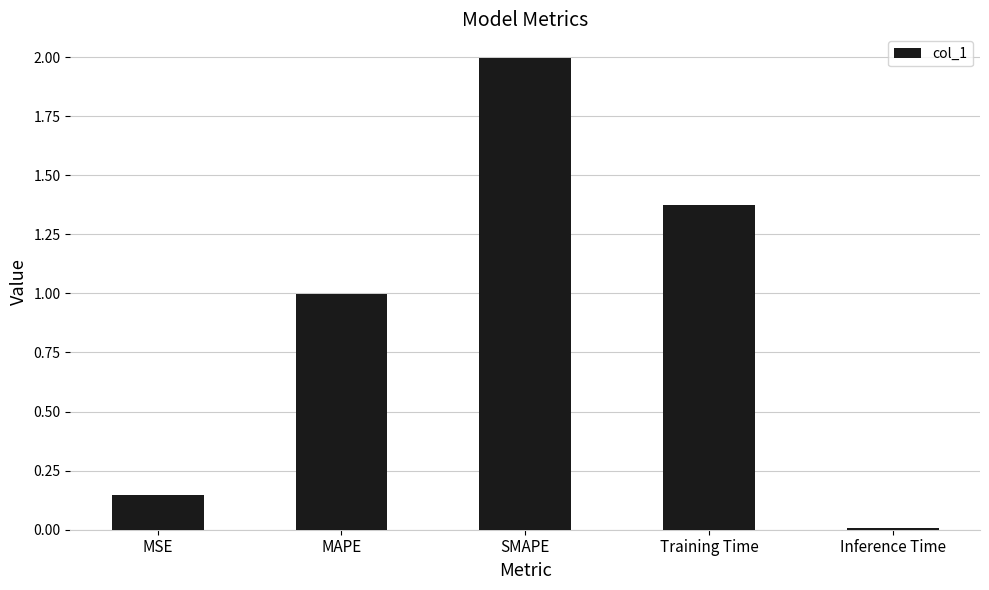

Rank the categories by value from lowest to highest.

Inference Time, MSE, MAPE, Training Time, SMAPE